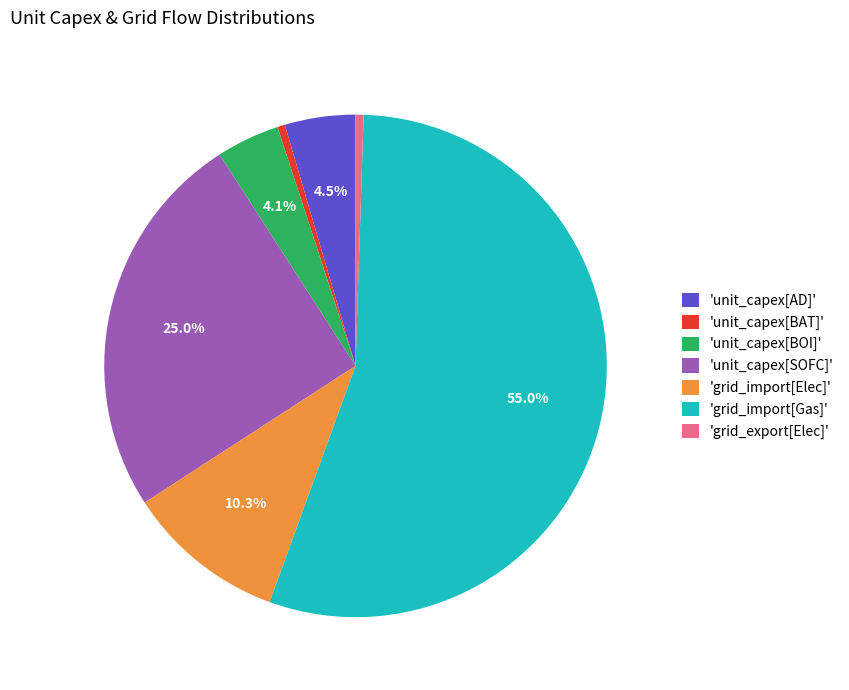

To the nearest percent, what is the average slice percentage?

14%